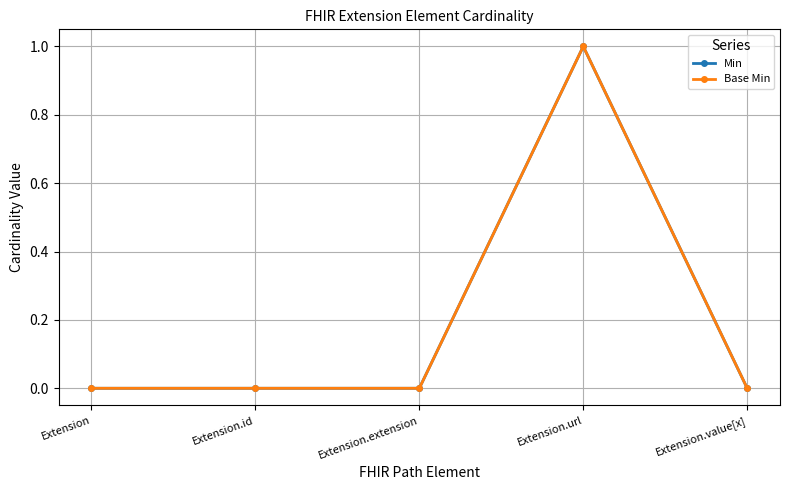

Is this an area chart (filled region under the line)?

No